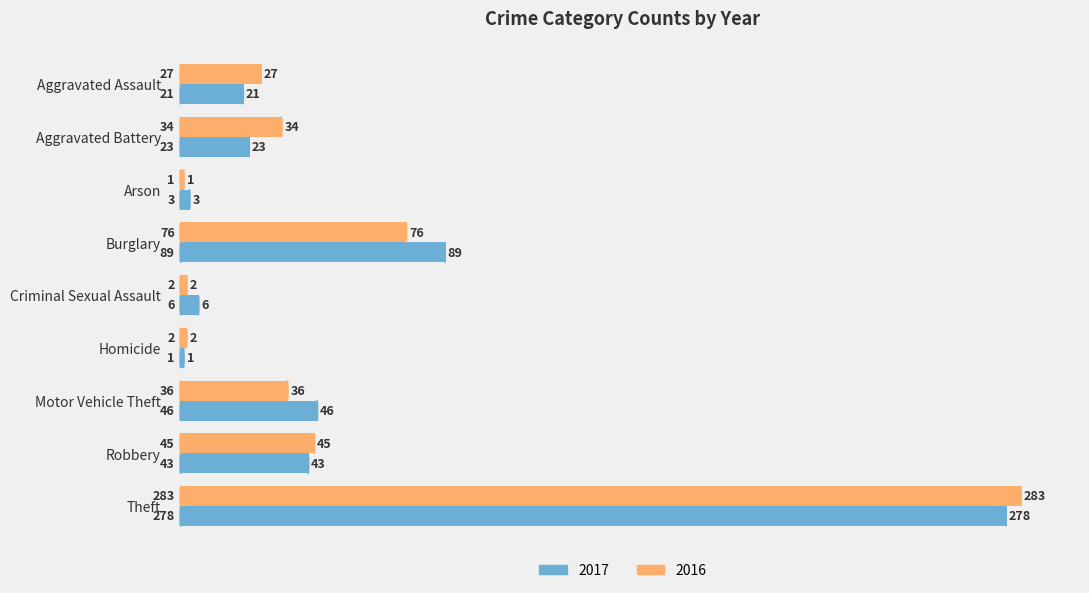

Is it true that 2017 equals 18 at Robbery?

False